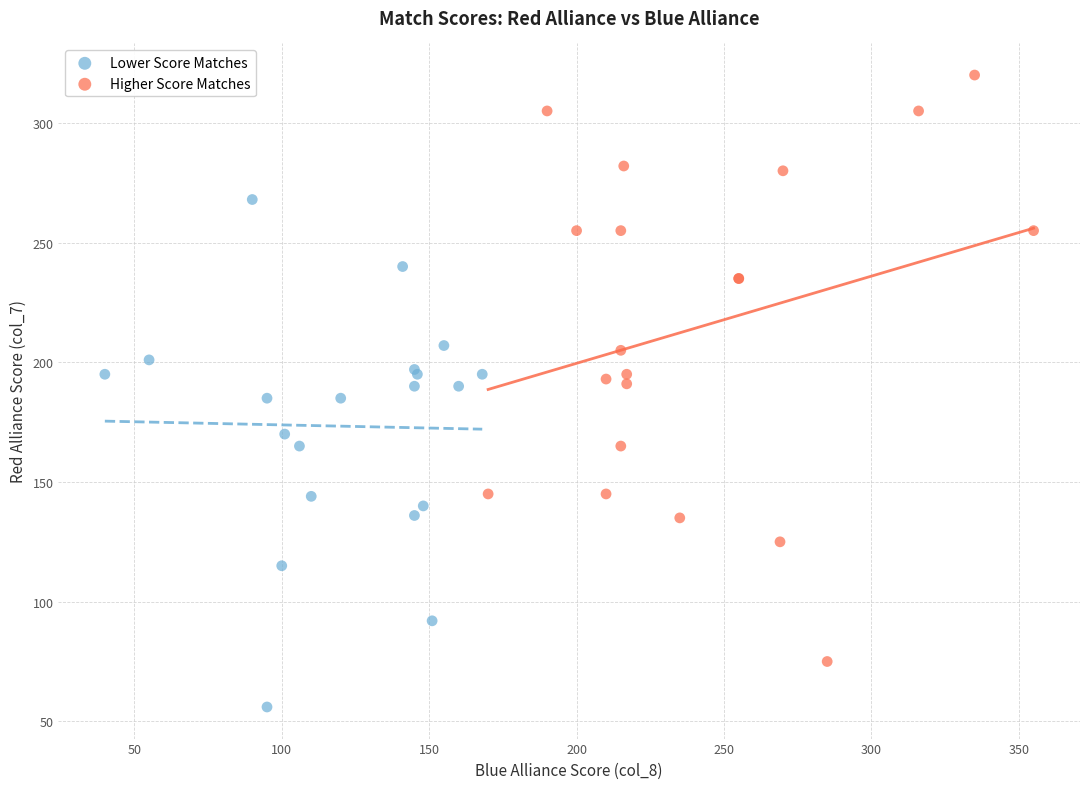

Which series contains the lowest Y value?

Lower Score Matches